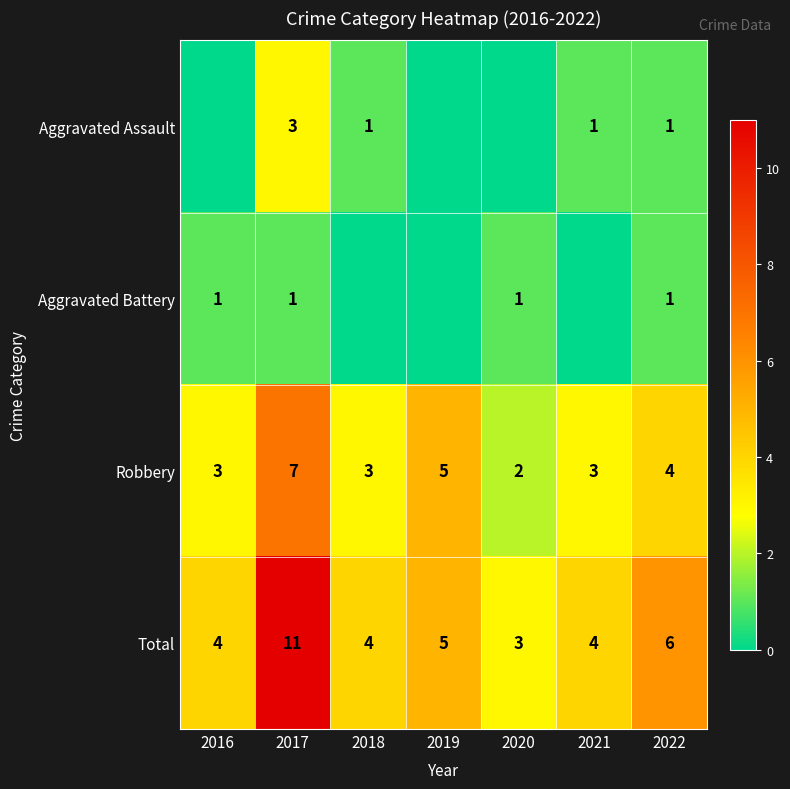

True or false: Aggravated Assault has a value of 1 at 2018.

True